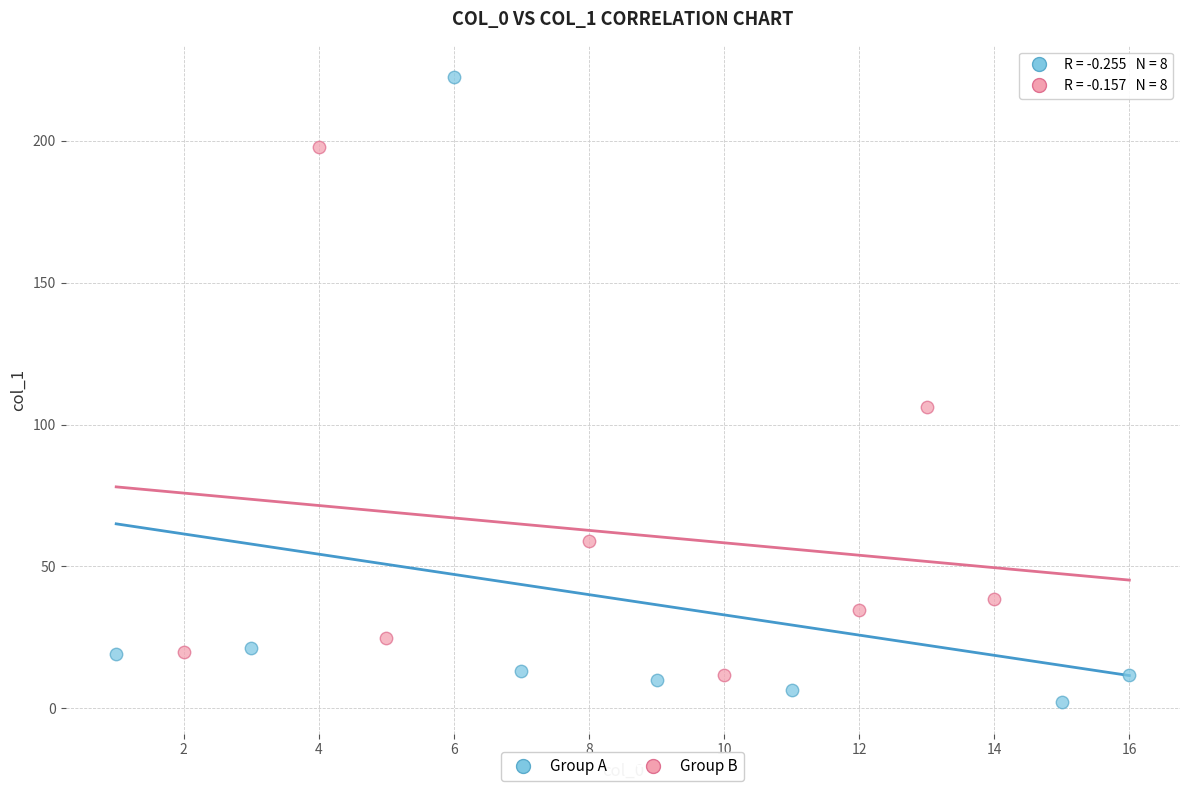

Which series contains the highest Y value?

Group A